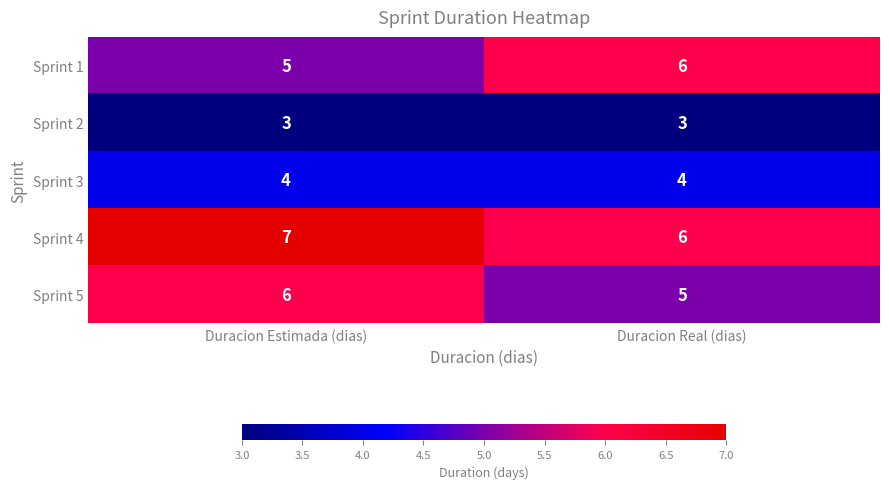

Reading left to right, extract all data points from this chart.

Sprint 1: Duracion Estimada (dias)=5	Duracion Real (dias)=6
Sprint 2: Duracion Estimada (dias)=3	Duracion Real (dias)=3
Sprint 3: Duracion Estimada (dias)=4	Duracion Real (dias)=4
Sprint 4: Duracion Estimada (dias)=7	Duracion Real (dias)=6
Sprint 5: Duracion Estimada (dias)=6	Duracion Real (dias)=5